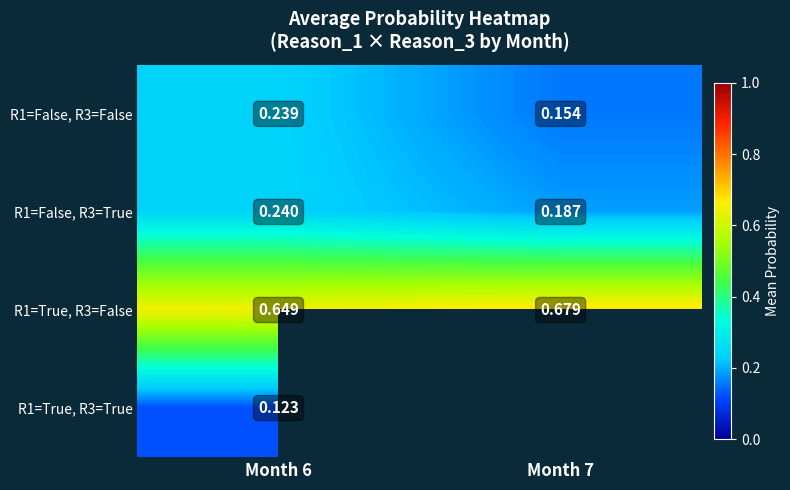

Is the value of R1=True, R3=True at Month 6 greater than the value of R1=True, R3=False at Month 6?

No